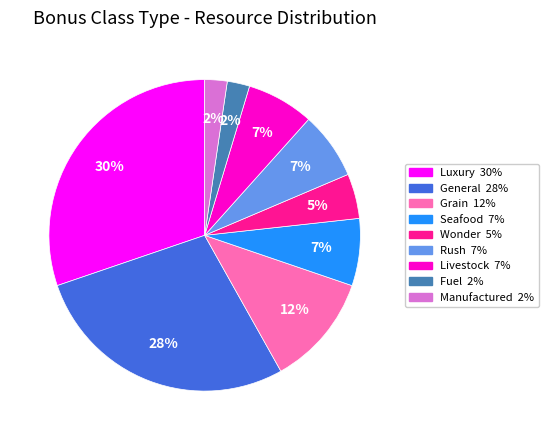

Does any single category account for the majority?

No